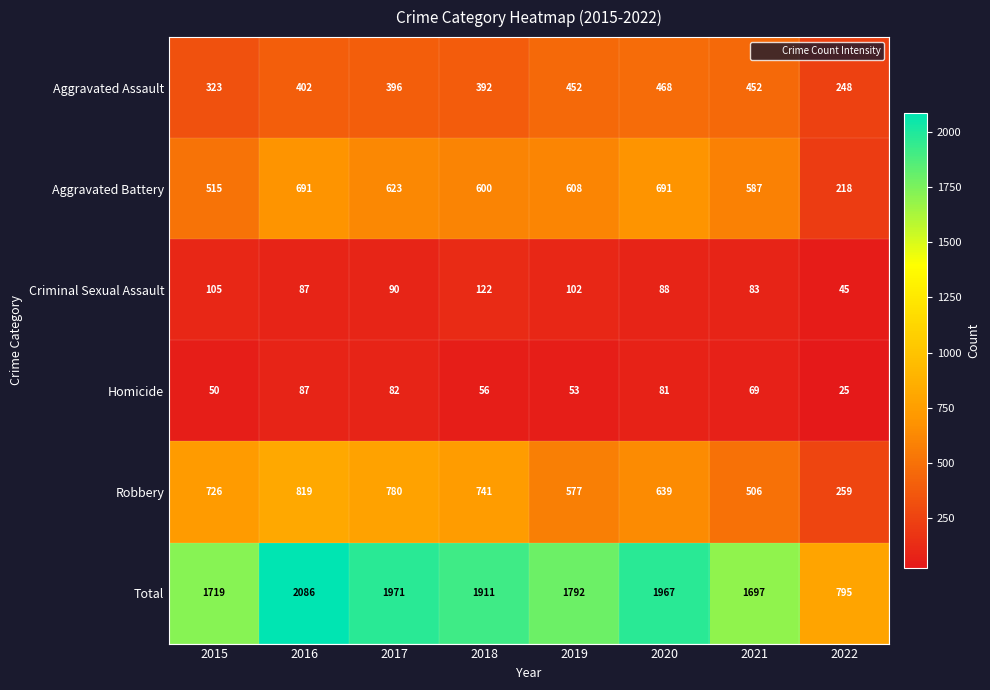

Between 2019 and 2020, which series saw the biggest shift?

Total